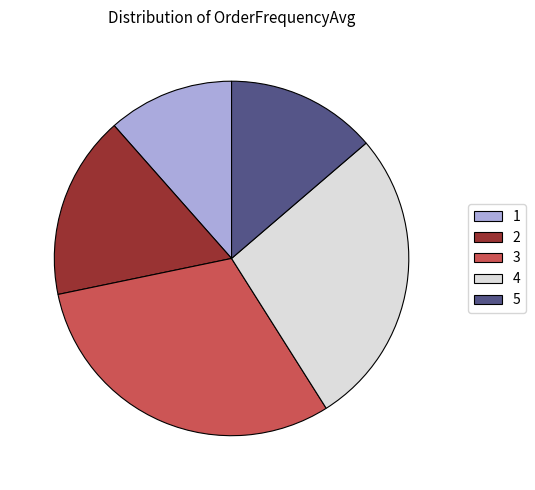

Rank the categories by value from lowest to highest.

1, 5, 2, 4, 3